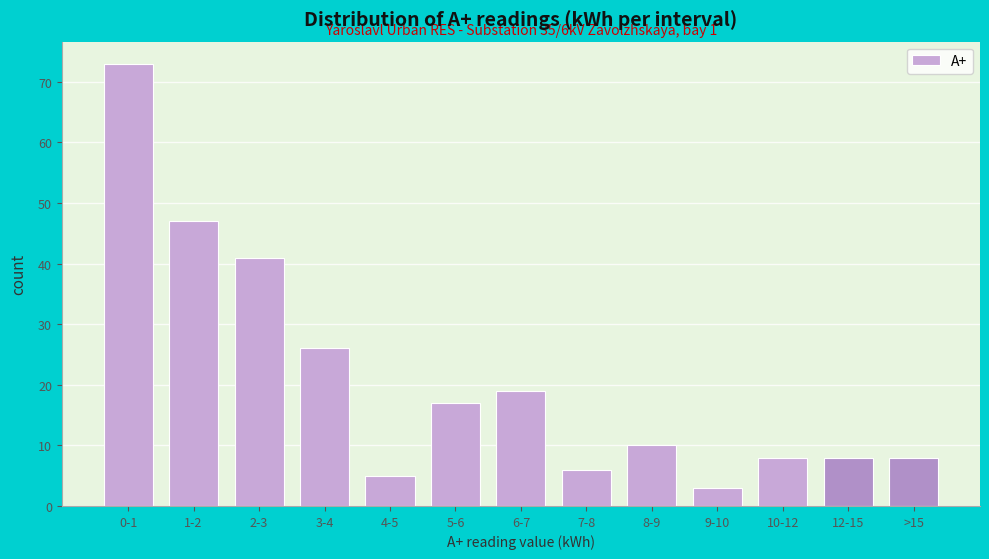

Reading left to right, what are all the values shown in this chart?

0-1=73	1-2=47	2-3=41	3-4=26	4-5=5	5-6=17	6-7=19	7-8=6	8-9=10	9-10=3	10-12=8	12-15=8	>15=8